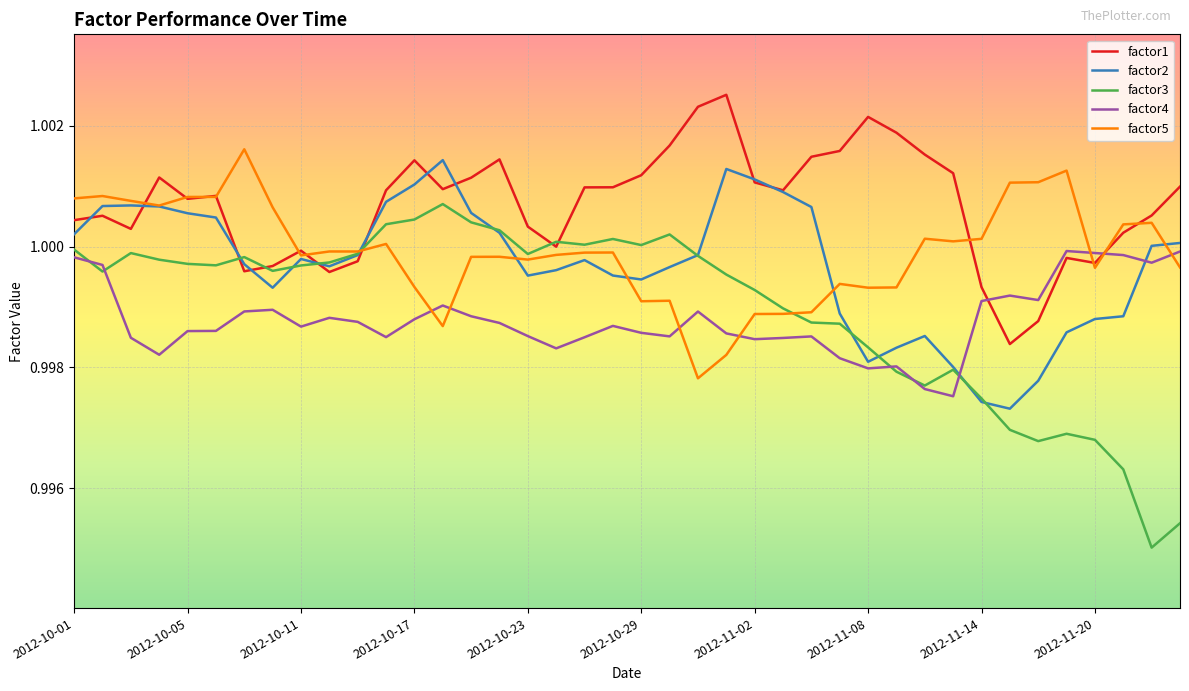

Which series has the largest total across all categories?

factor1